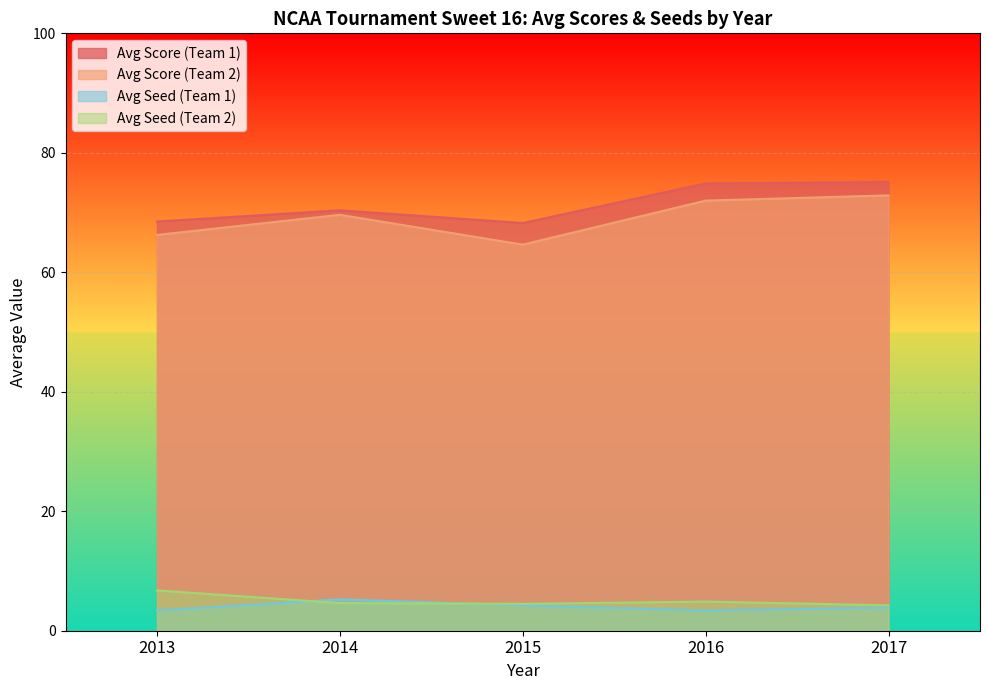

True or false: Avg Score (Team 2) and Avg Seed (Team 1) cross at least once.

False